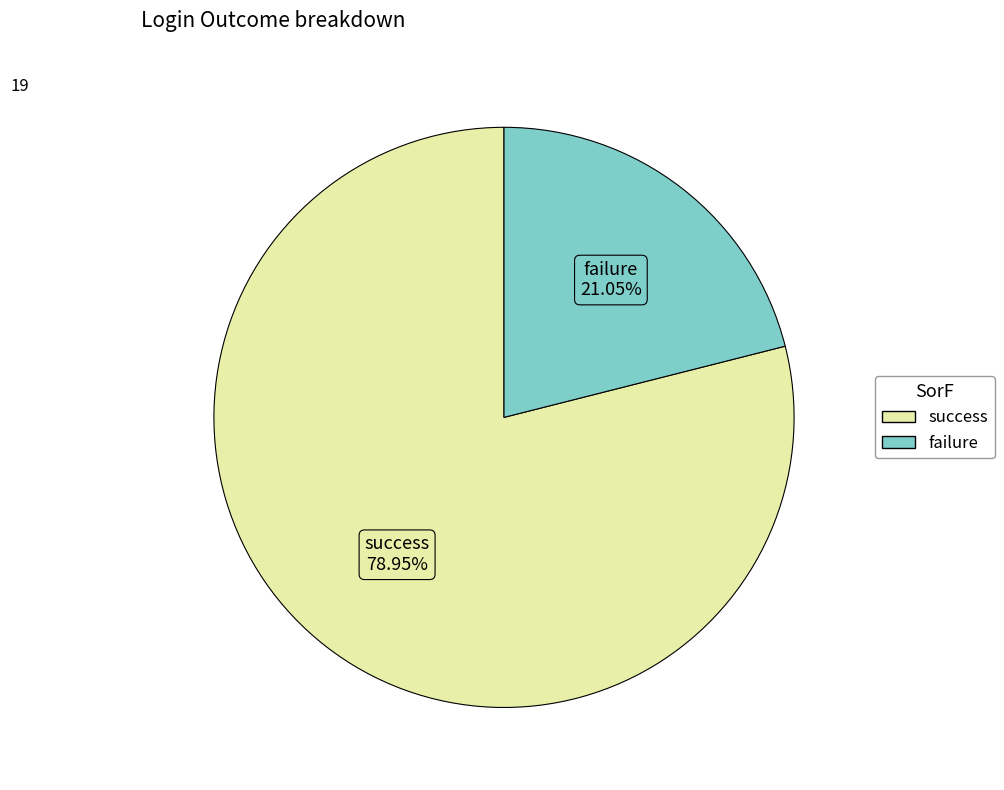

How many segments does this pie chart have?

2